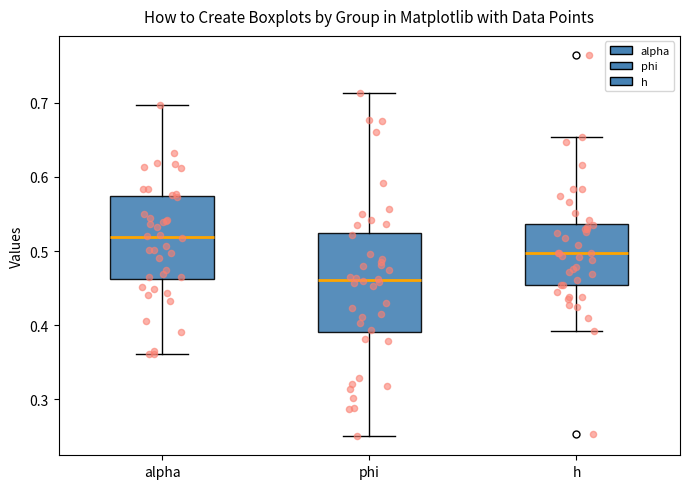

Reading left to right, read every box against the y-axis: the position of its median line, the range the box covers, and the ends of its whiskers. The values are not printed on the chart, so give them approximately, as read against the axis.

alpha: median 0.52, box 0.46 to 0.57, whiskers 0.36 to 0.70
phi: median 0.46, box 0.39 to 0.52, whiskers 0.25 to 0.71
h: median 0.50, box 0.45 to 0.54, whiskers 0.39 to 0.65